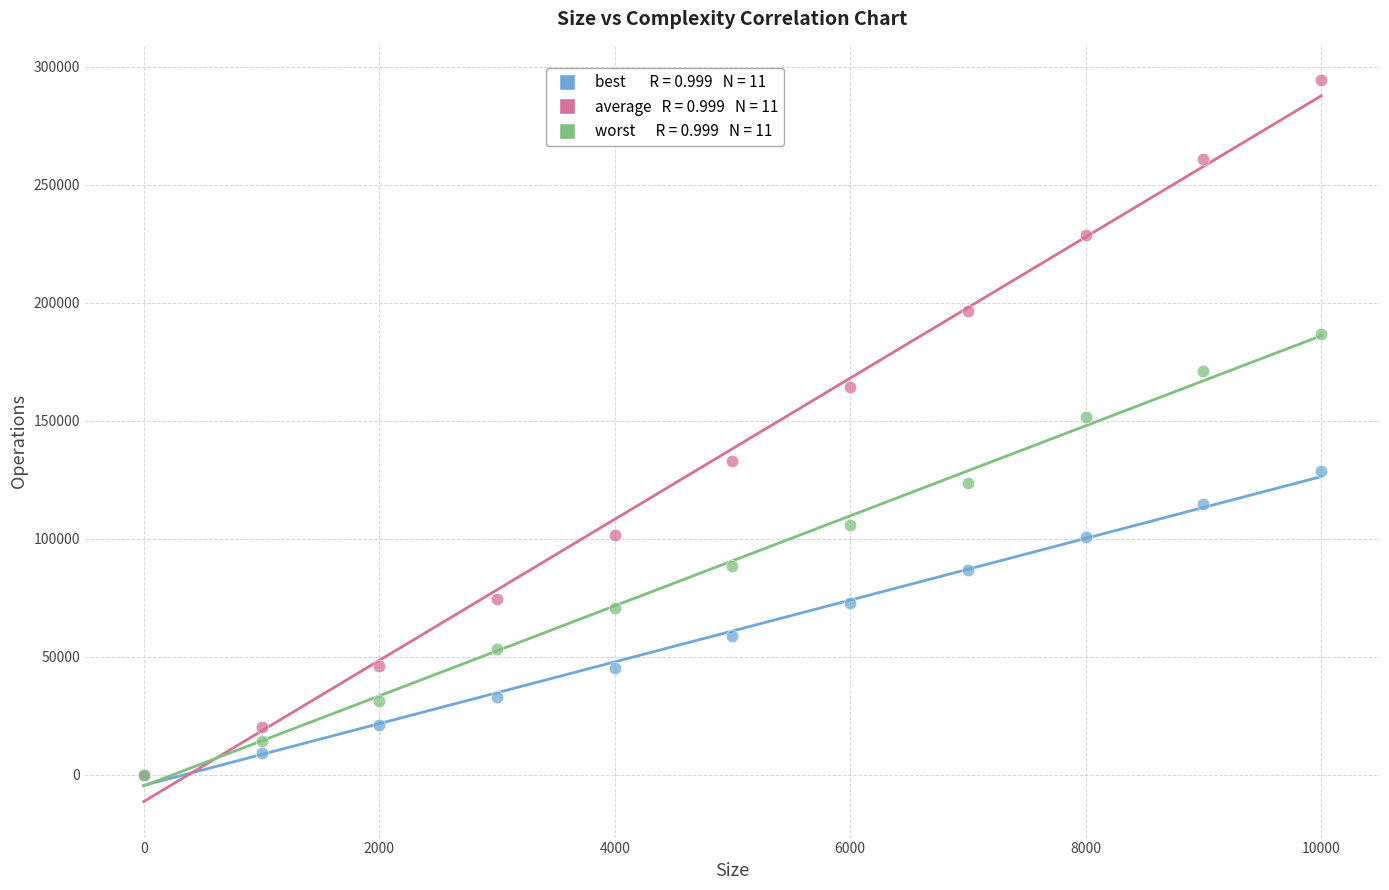

Across all series, what Y value is closest to 147120?

151725